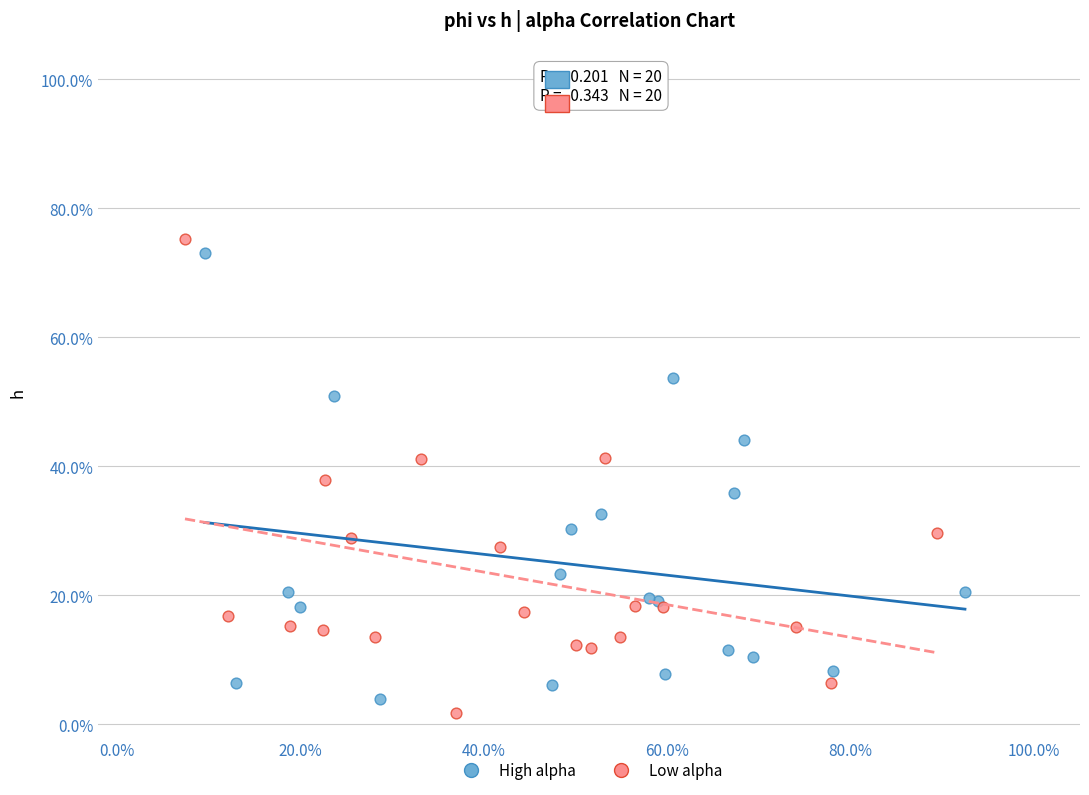

What are all the series names shown in the legend?

High alpha, Low alpha